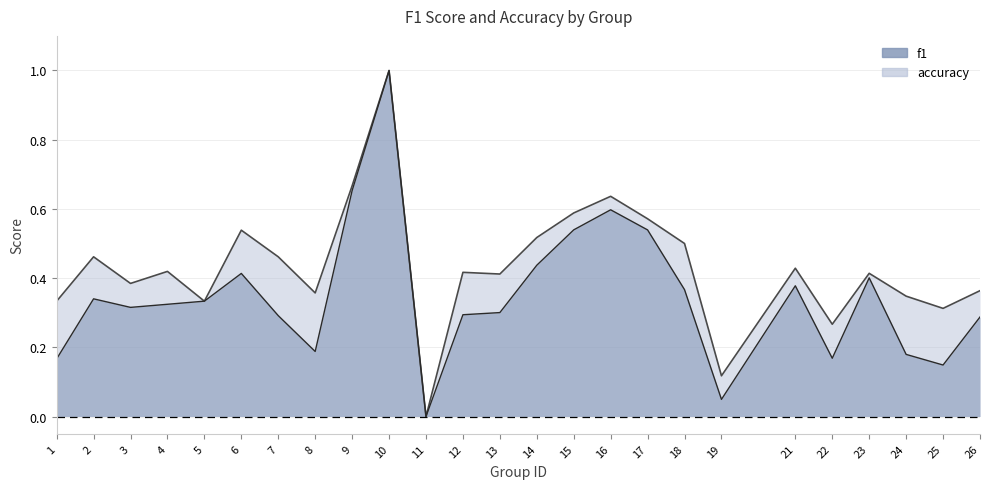

Reading right to left, what are all the values shown in this chart?

f1: 0.3	0.1	0.2	0.4	0.2	0.4	0.0	0.4	0.5	0.6	0.5	0.4	0.3	0.3	0.0	1.0	0.7	0.2	0.3	0.4	0.3	0.3	0.3	0.3	0.2
accuracy: 0.4	0.3	0.3	0.4	0.3	0.4	0.1	0.5	0.6	0.6	0.6	0.5	0.4	0.4	0.0	1.0	0.7	0.4	0.5	0.5	0.3	0.4	0.4	0.5	0.3